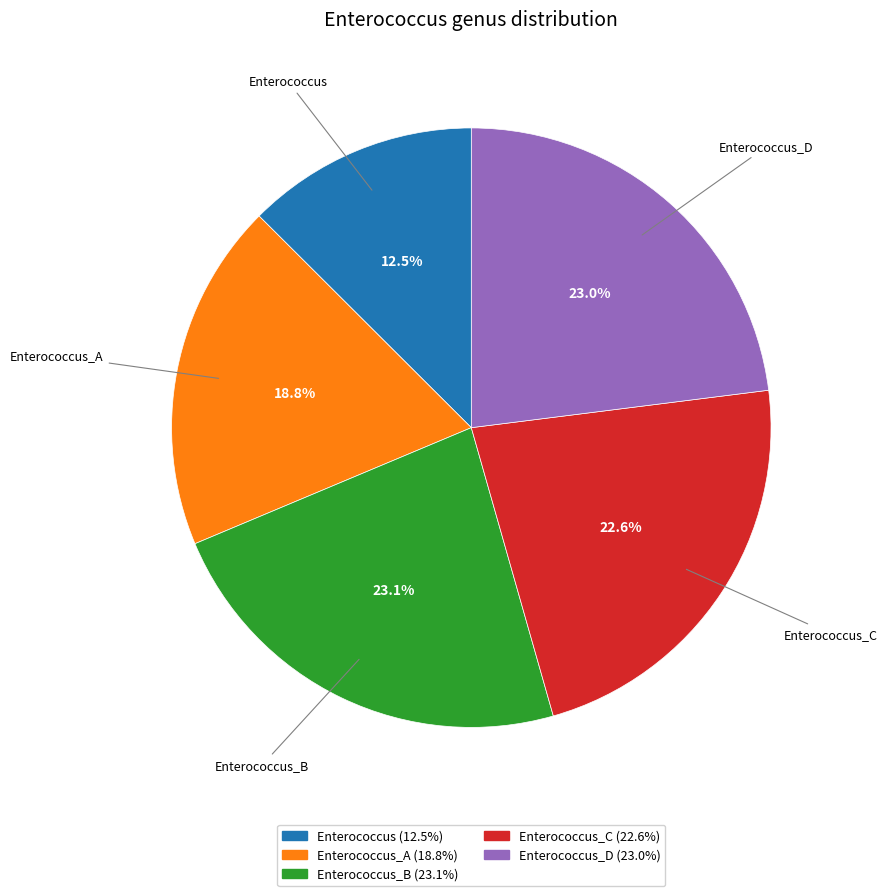

Is there a majority slice in this chart?

No